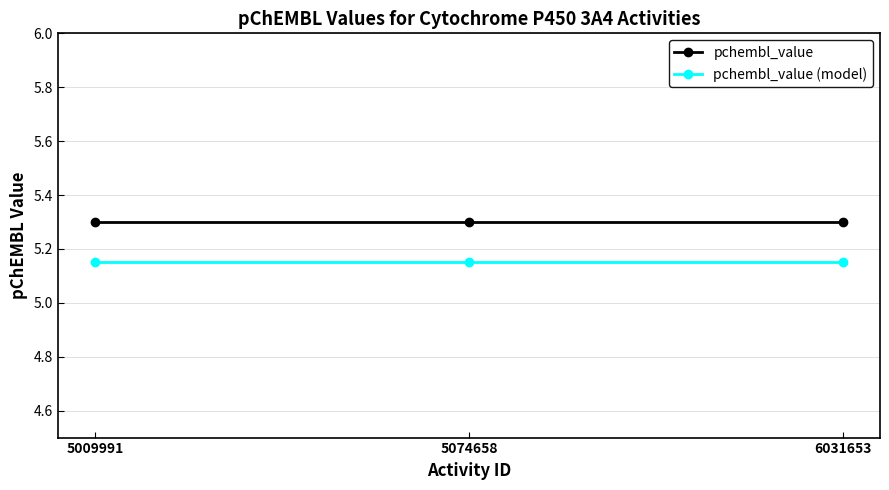

The value of pchembl_value at 5009991 is 5.3. True or false?

True